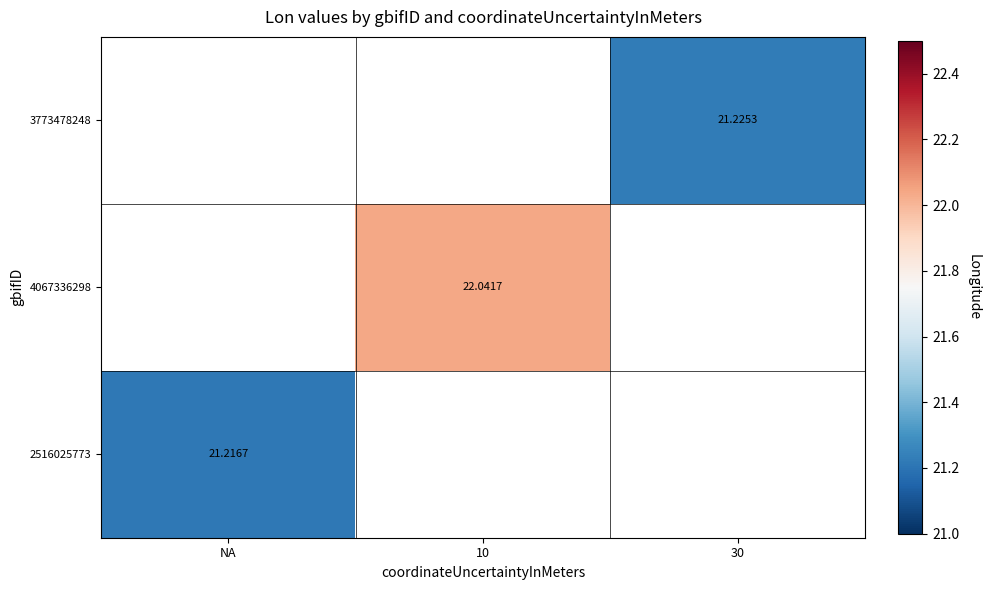

What is the smallest value displayed?

21.2